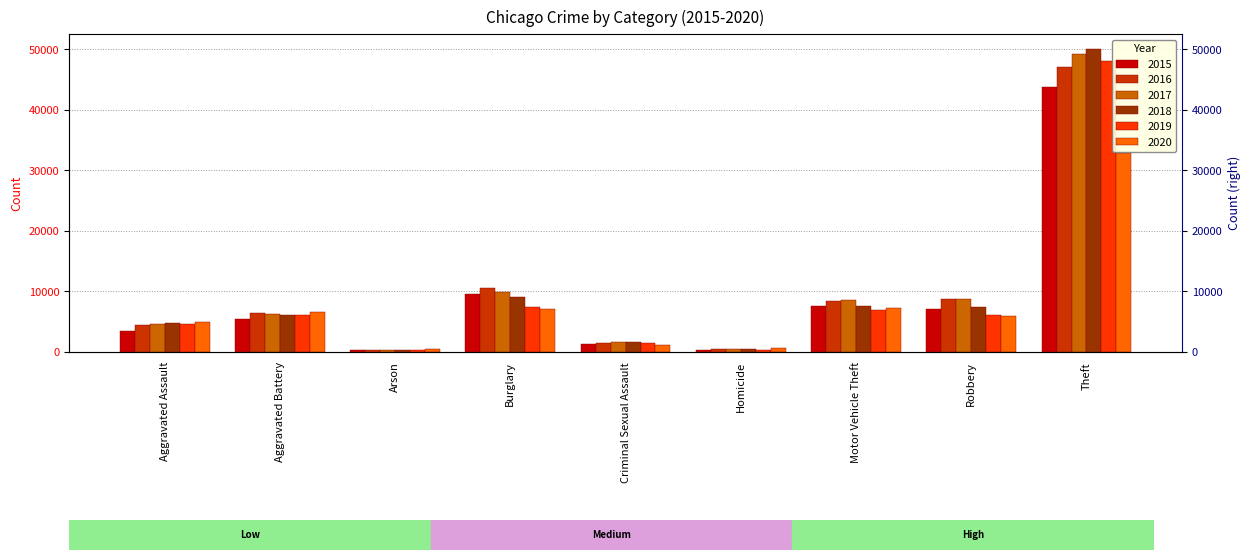

Reading left to right, what are all the values shown in this chart?

2015: 3484	5466	339	9572	1375	398	7642	7073	43736
2016: 4430	6373	404	10609	1496	578	8391	8819	47038
2017: 4545	6231	358	9984	1572	549	8617	8799	49215
2018: 4715	6082	289	9070	1602	458	7650	7398	50037
2019: 4573	6153	283	7375	1536	402	6954	6033	48037
2020: 4879	6530	459	7081	1195	617	7351	5931	32823